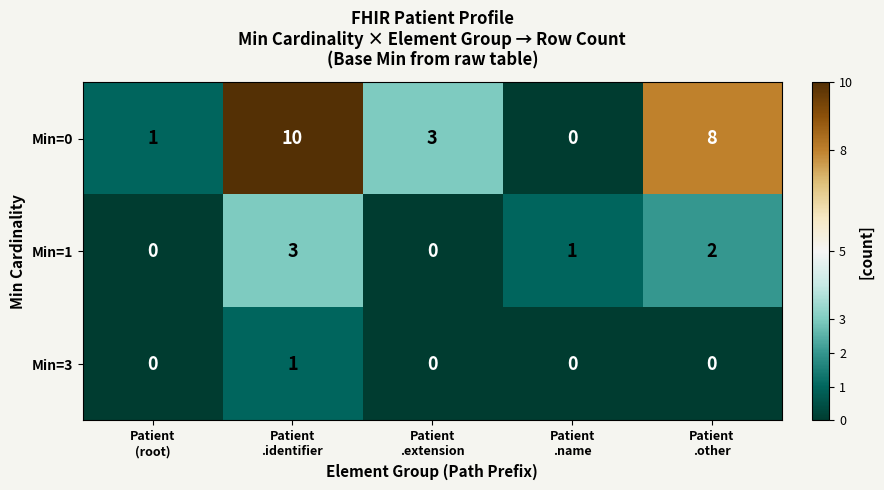

Rank the series by their maximum value, from lowest to highest.

Min=3, Min=1, Min=0